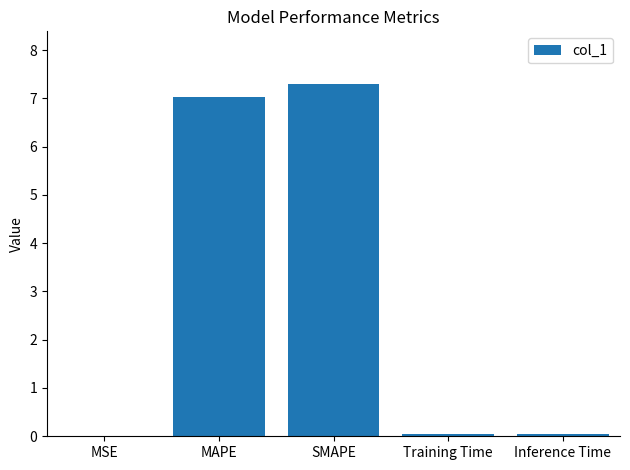

What is the difference between the values at Inference Time and SMAPE?

7.2